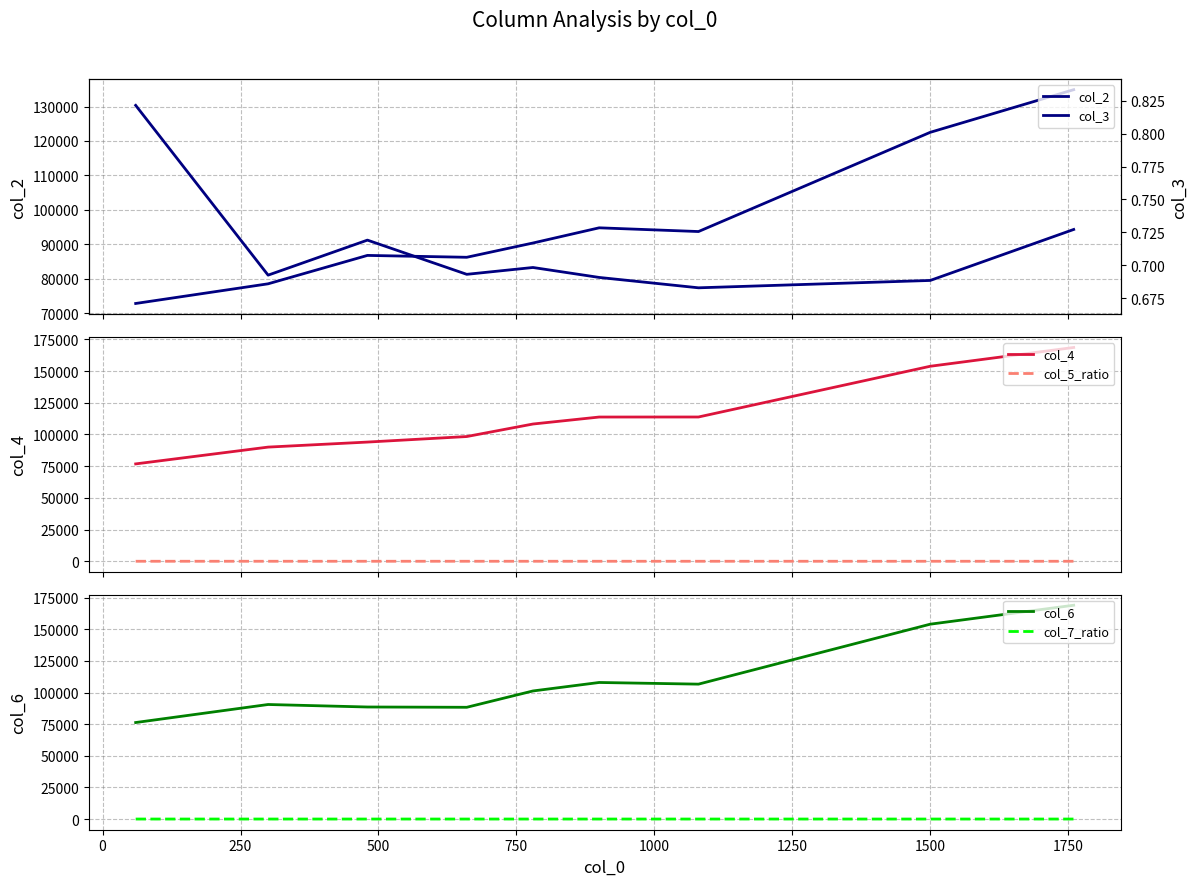

What is the average value of the col_4 series?

113034.9